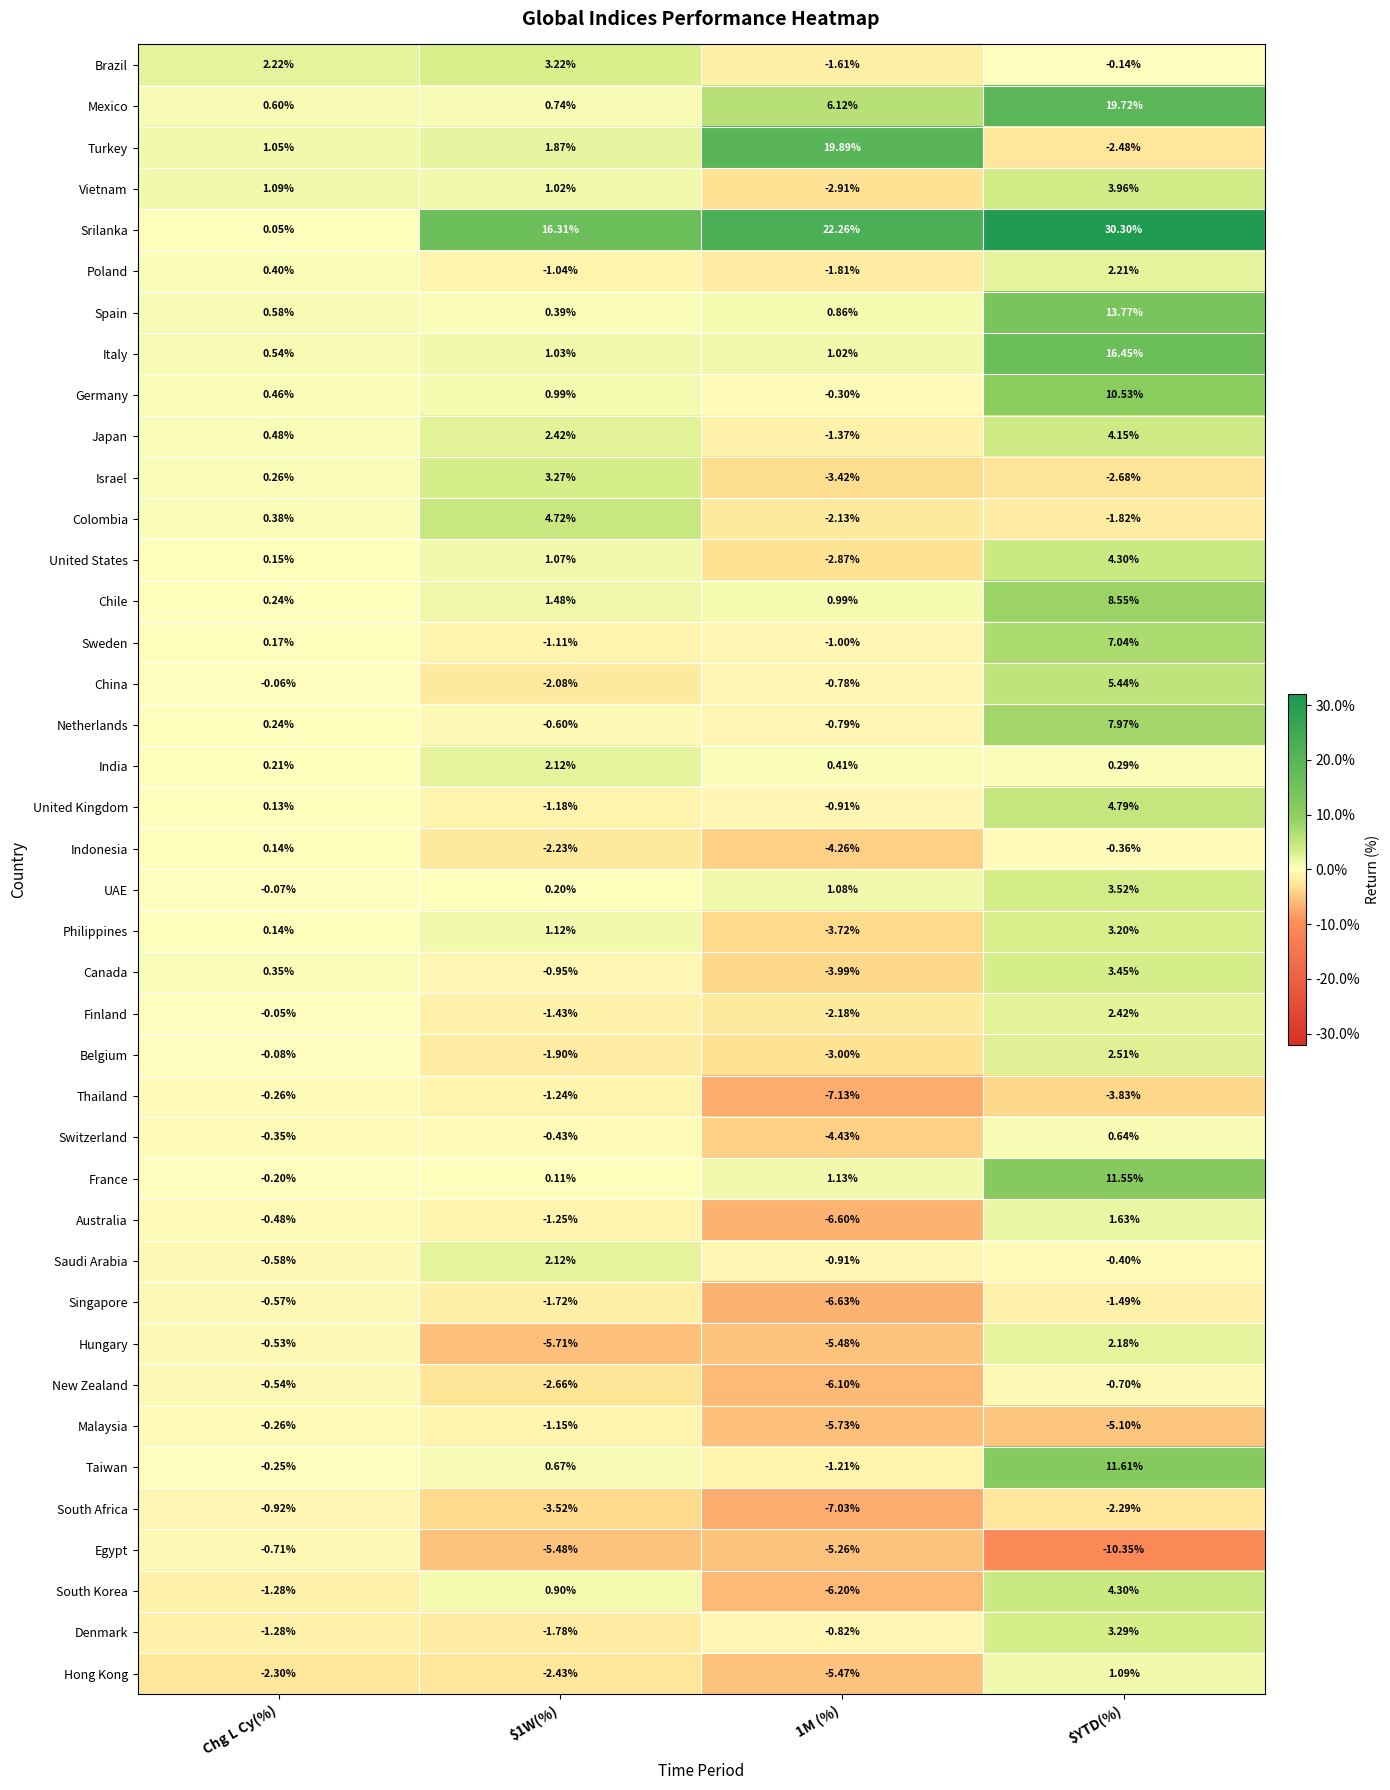

How many distinct data groups are displayed?

40